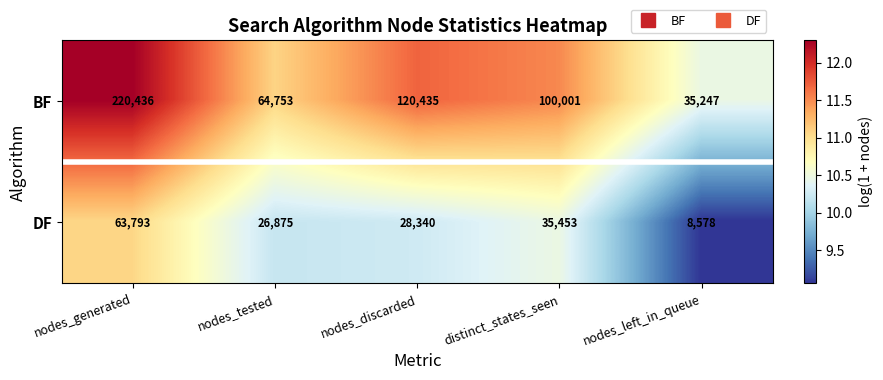

At which label does DF reach its minimum?

nodes_left_in_queue